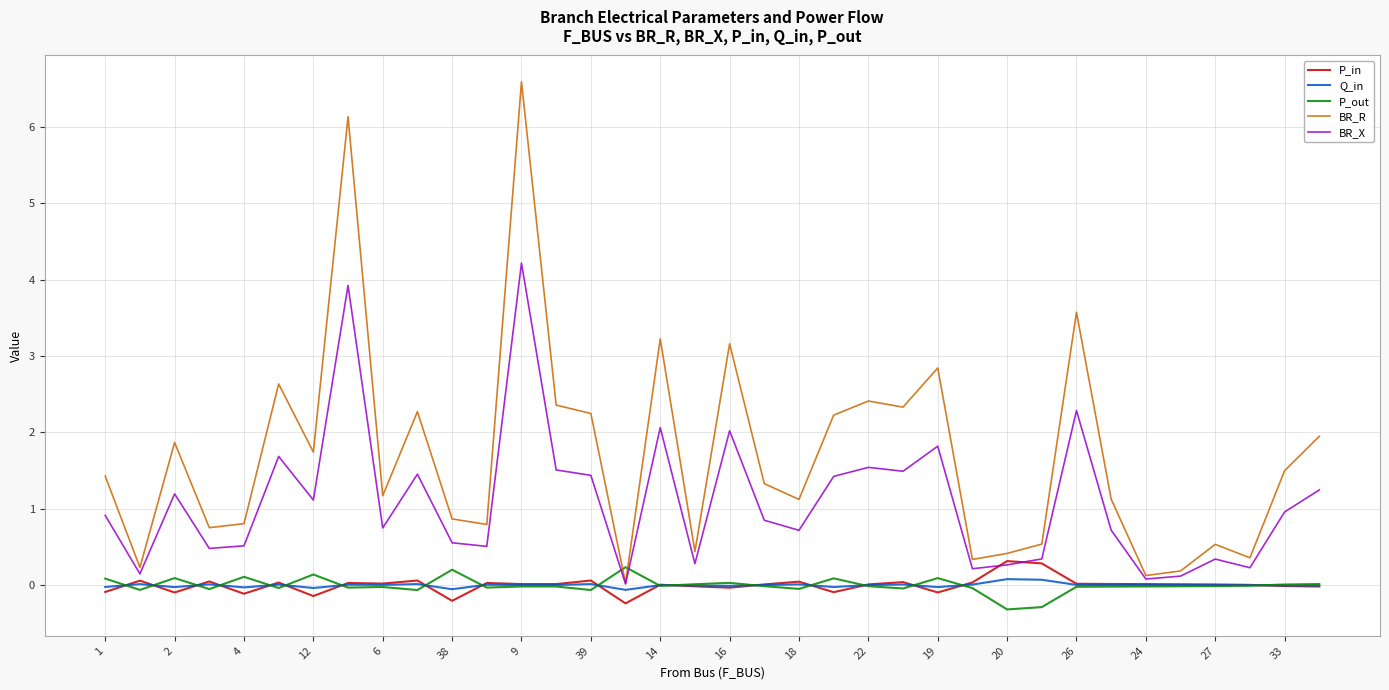

Which series has the largest total across all categories?

BR_R